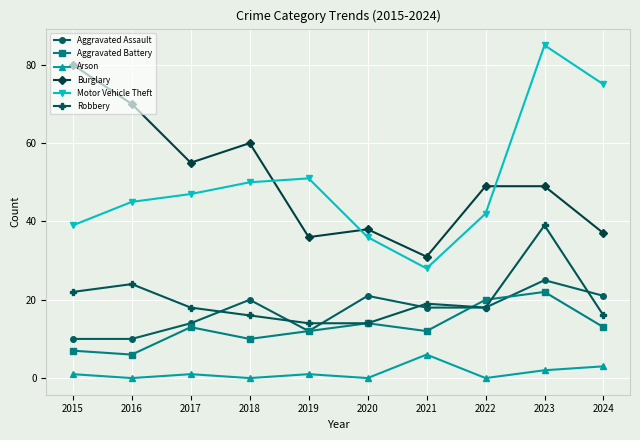

True or false: Burglary has a value of 43 at 2016.

False